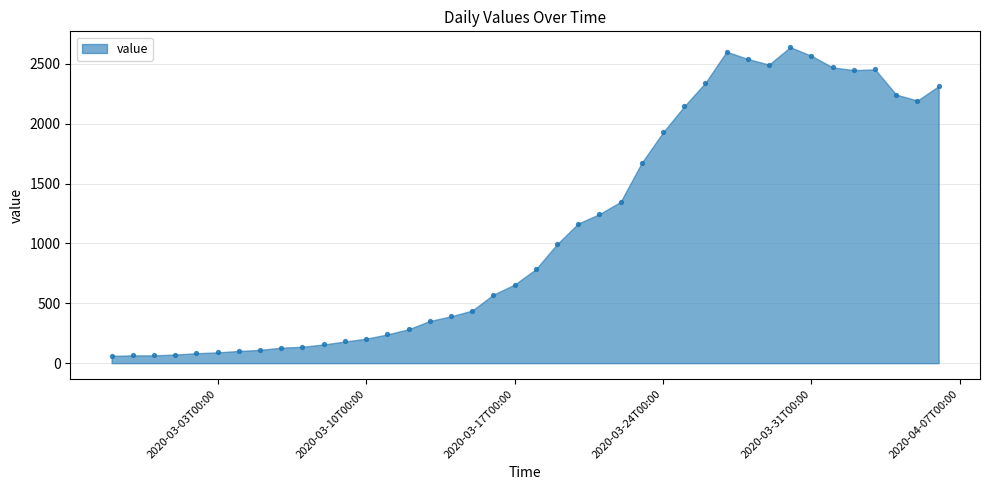

What is the range of X values (max minus min)?

39